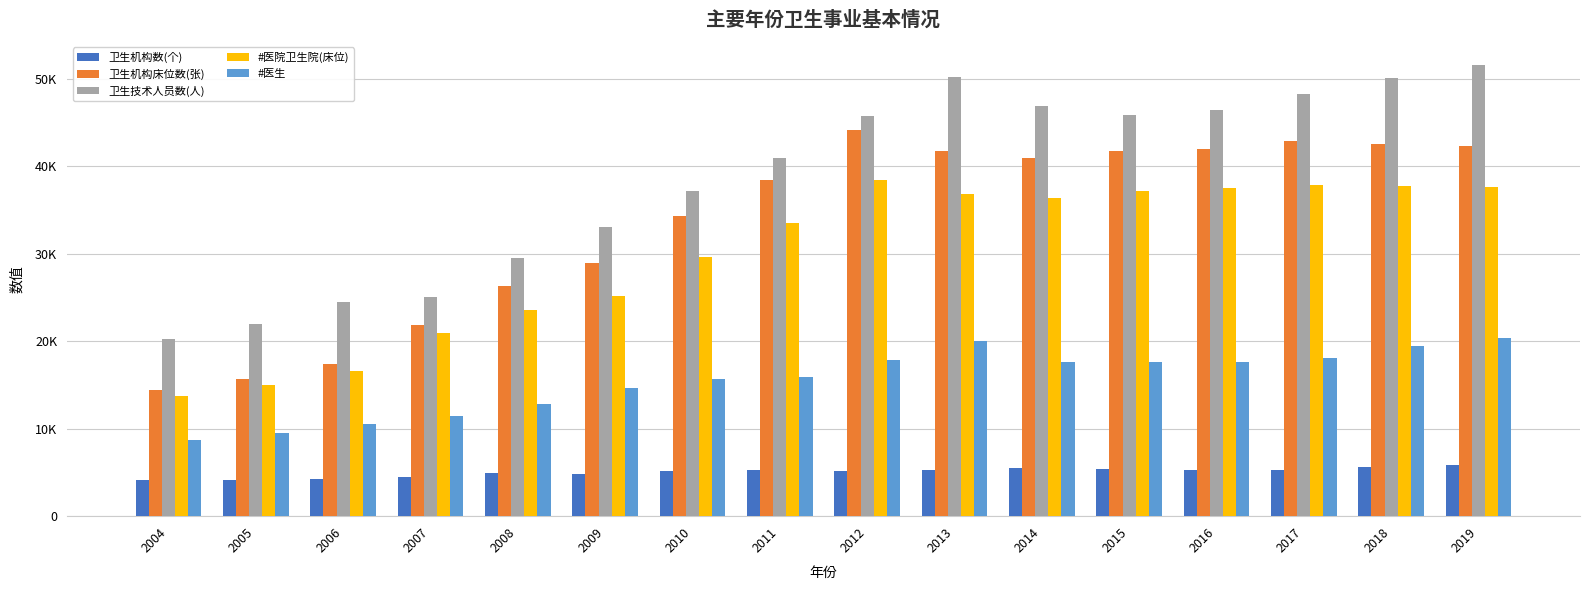

Are the bars horizontal?

No